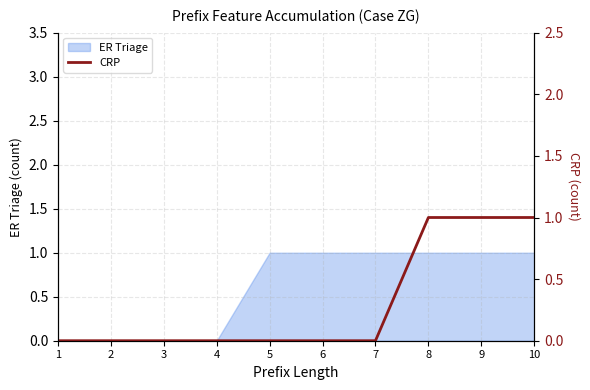

Rank the categories by value from lowest to highest.

1, 2, 3, 4, 5, 6, 7, 8, 9, 10